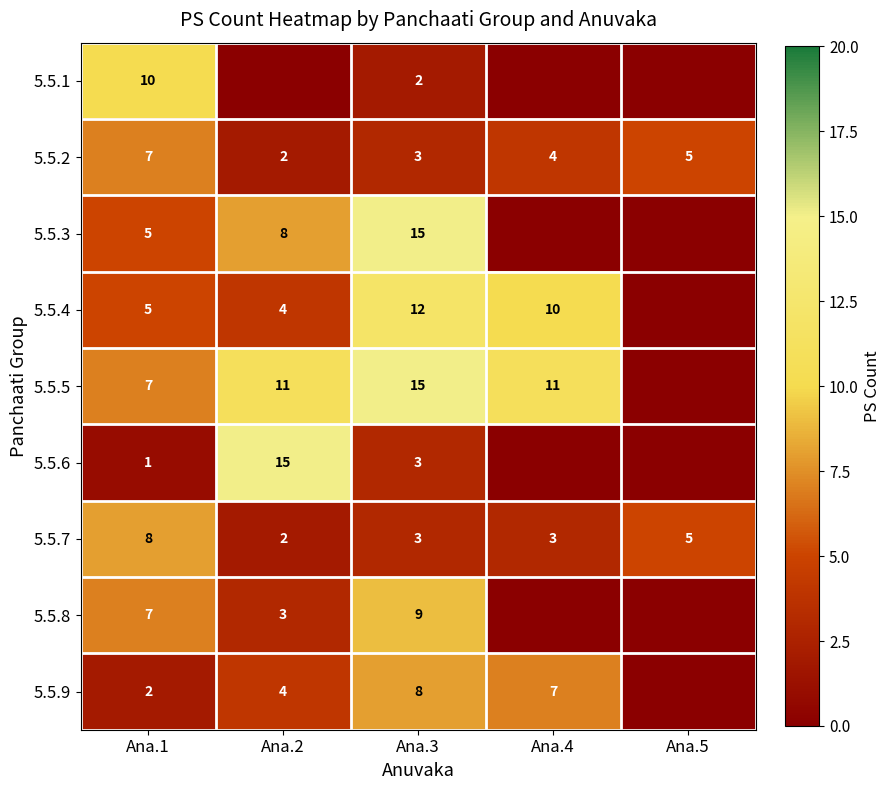

What is the sum of the 5.5.7 values at Ana.1 and Ana.2?

10